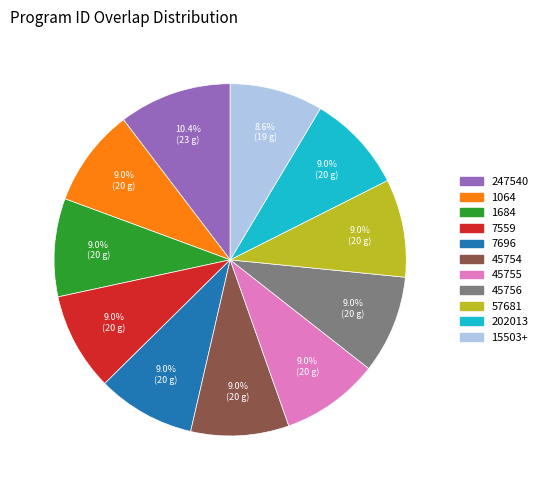

How many segments does this pie chart have?

11